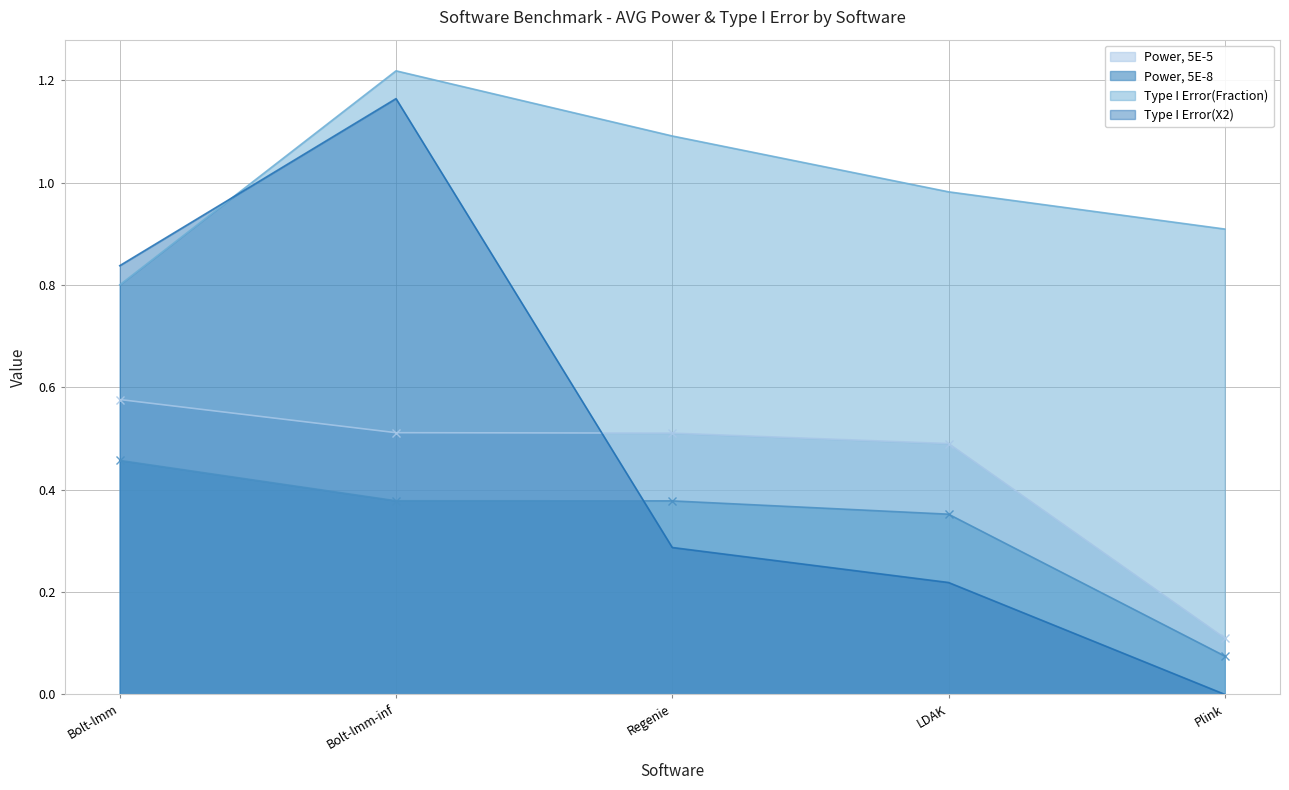

Which has a higher value, Bolt-lmm-inf or Bolt-lmm?

Bolt-lmm